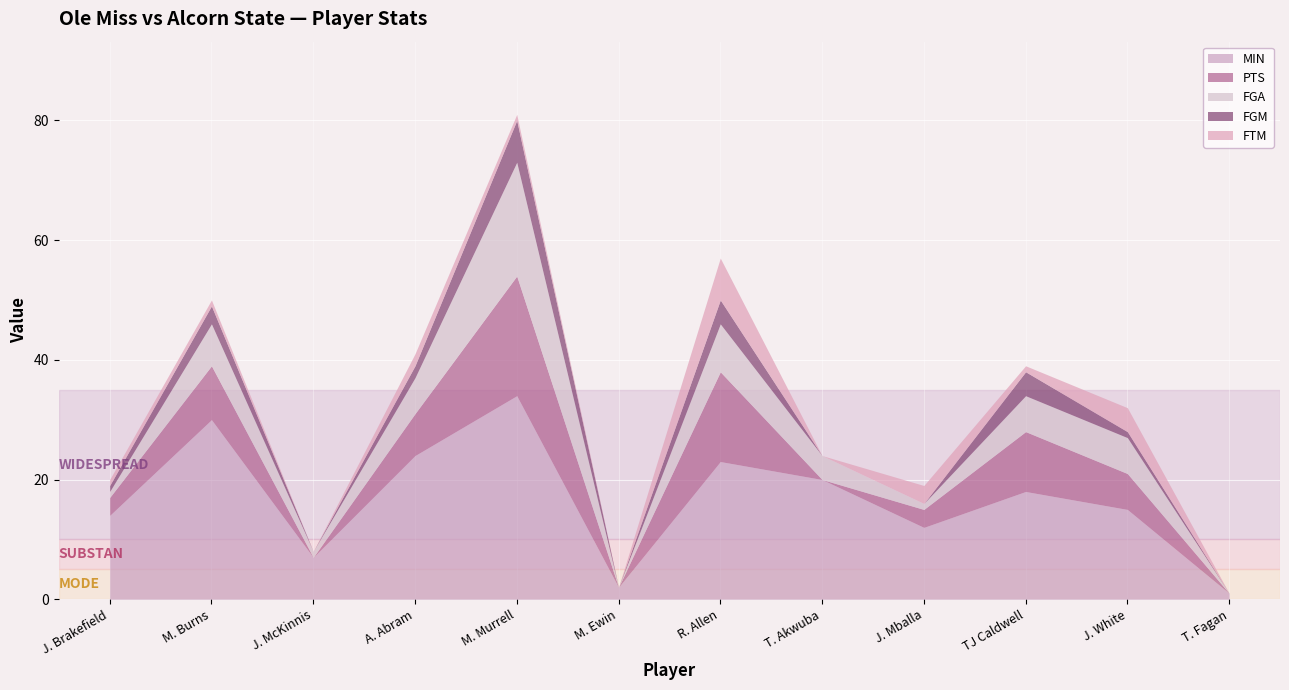

List the labels in order of FTM value, smallest first.

J. McKinnis, M. Ewin, T. Akwuba, T. Fagan, J. Brakefield, M. Burns, M. Murrell, TJ Caldwell, A. Abram, J. Mballa, J. White, R. Allen